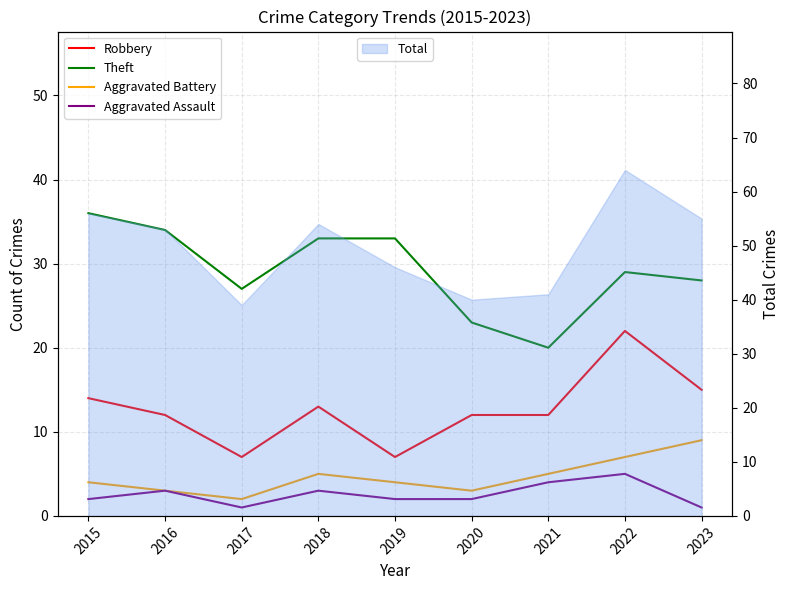

What is the value of the Aggravated Battery point at the 1st from the left?

4